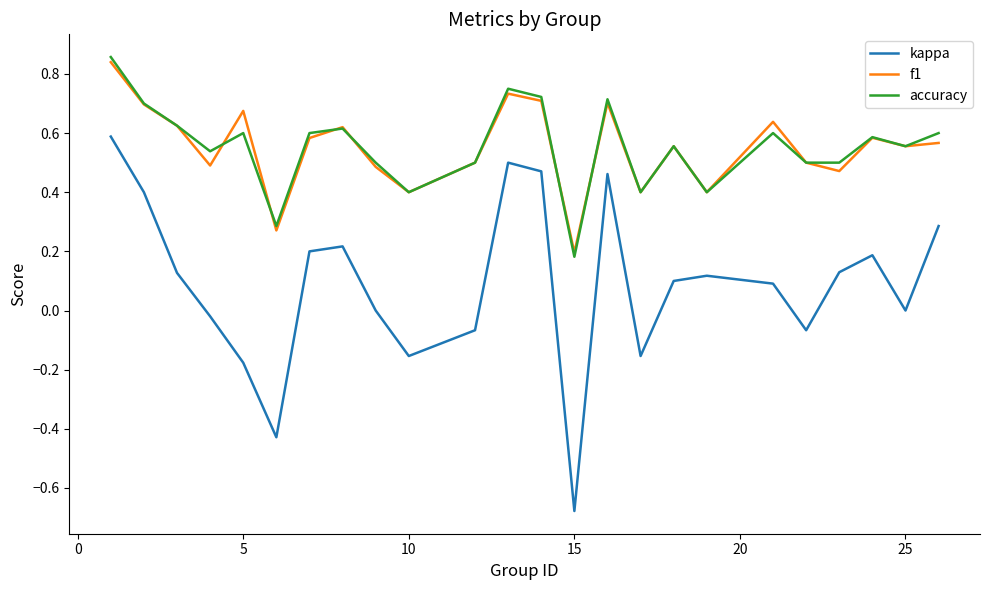

Is this an area chart (filled region under the line)?

No